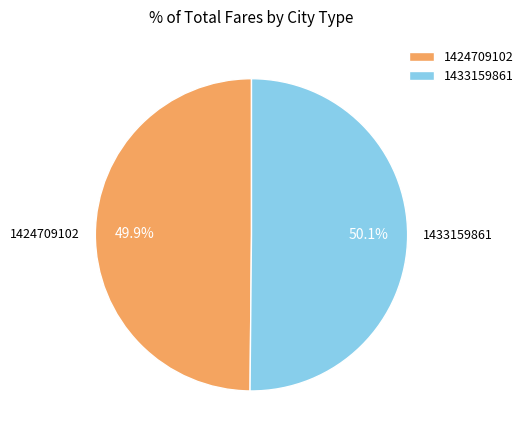

How many slices are in this pie chart?

2